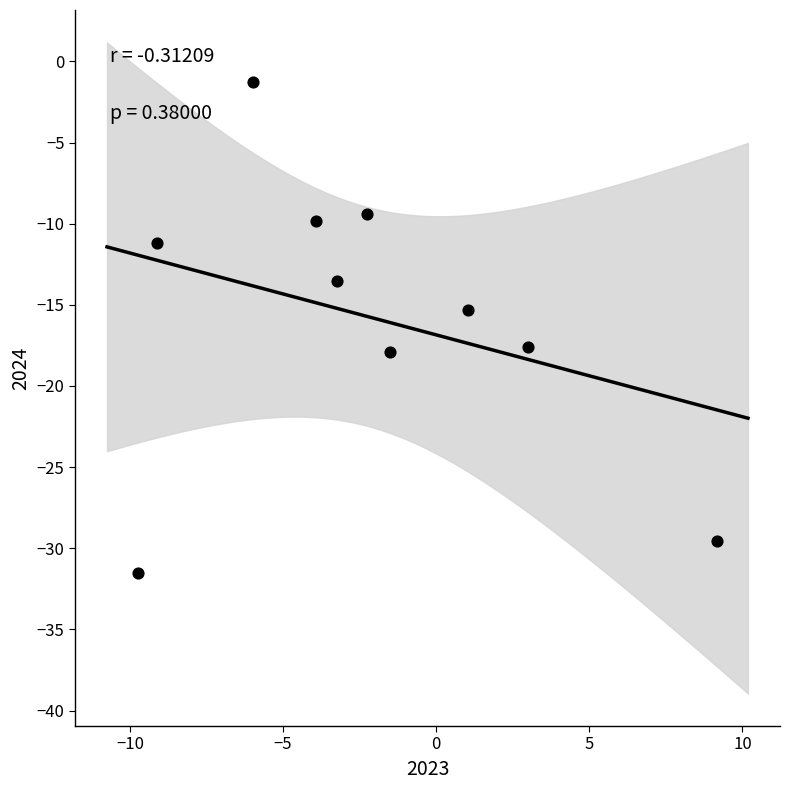

What Y value in the scatter plot is closest to -16?

-15.3